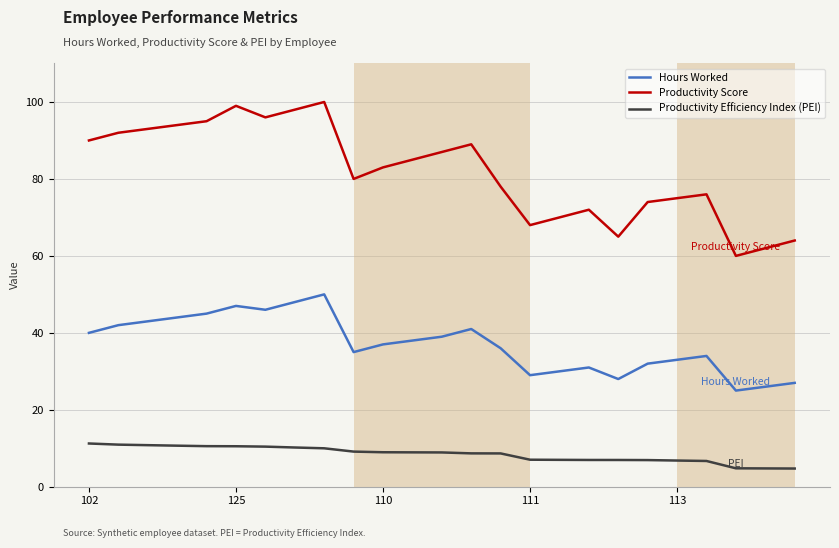

List the series in order of their peak value, lowest first.

Productivity Efficiency Index (PEI), Hours Worked, Productivity Score